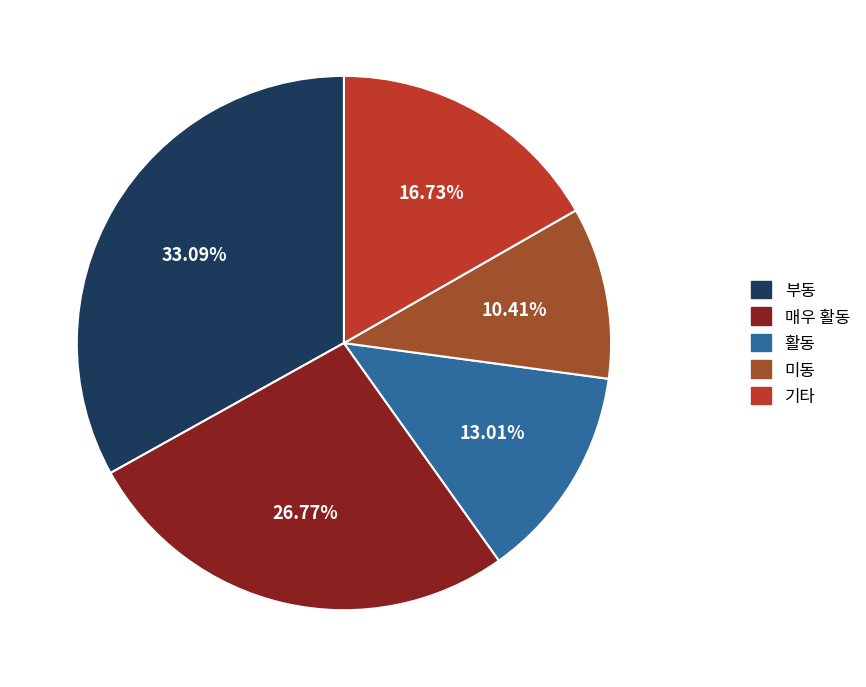

Does any single category account for the majority?

No